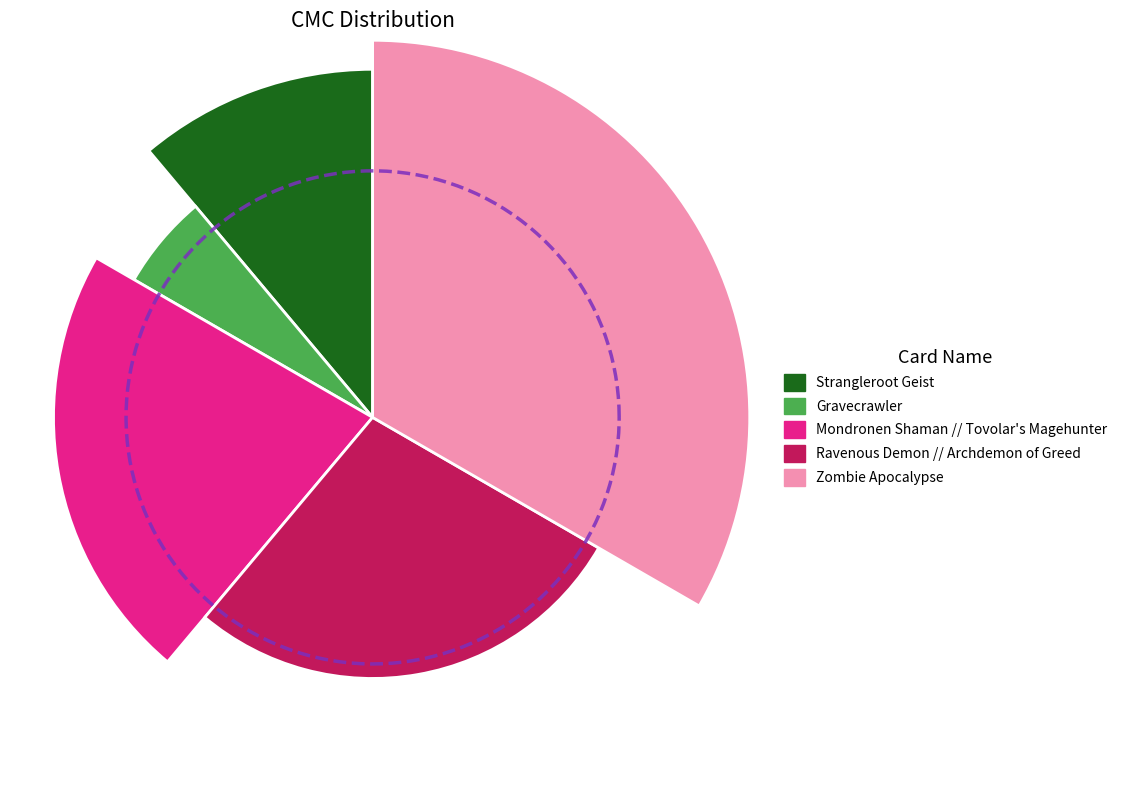

To the nearest percent, what is the combined percentage of Mondronen Shaman // Tovolar's Magehunter and Strangleroot Geist?

33%